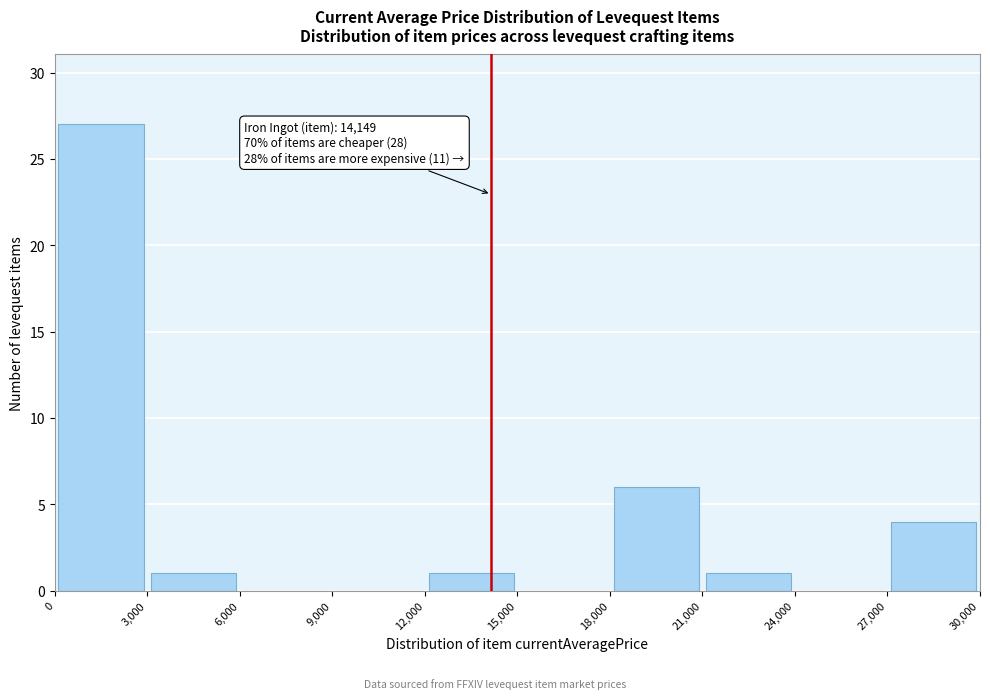

Which range on the x-axis has the tallest bar?

0 to 3,000